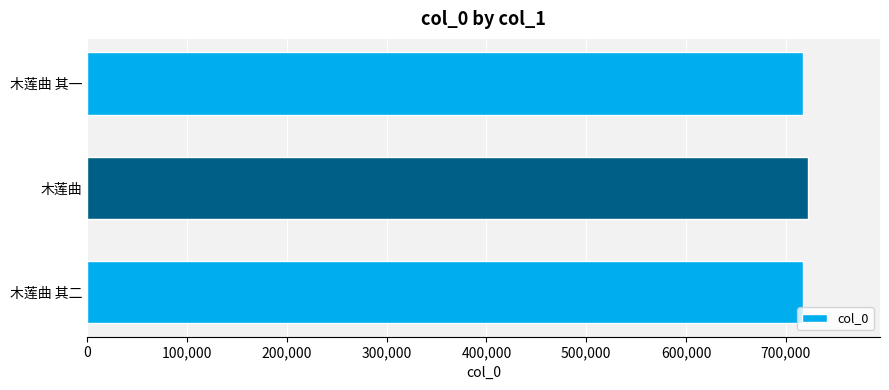

What value does the data have at 木莲曲 其一?

717645